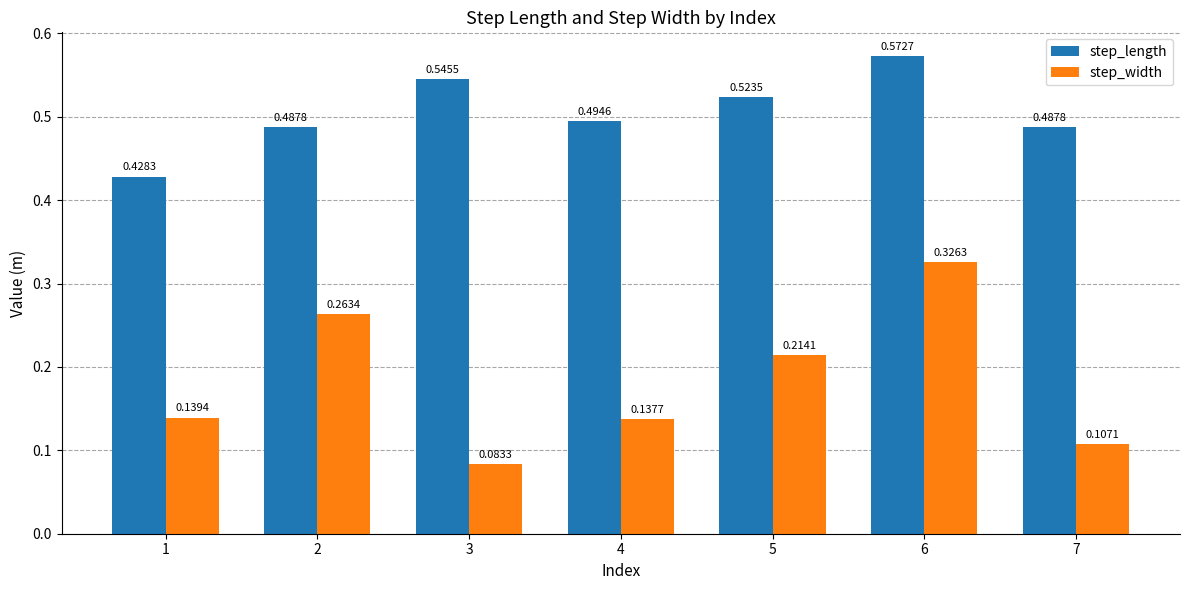

Which series has the largest total across all categories?

step_length